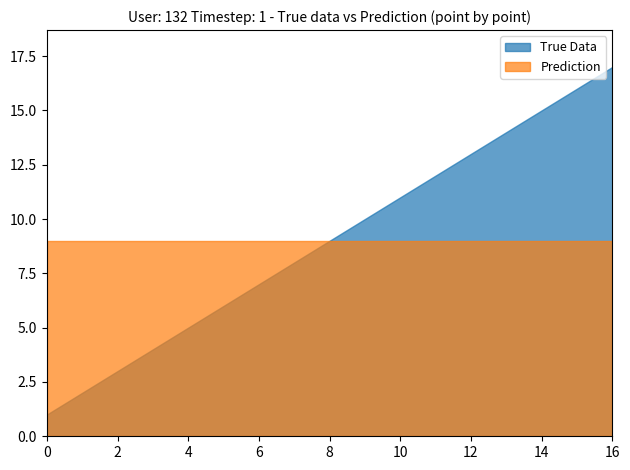

At which category is the sum across all series the highest?

16